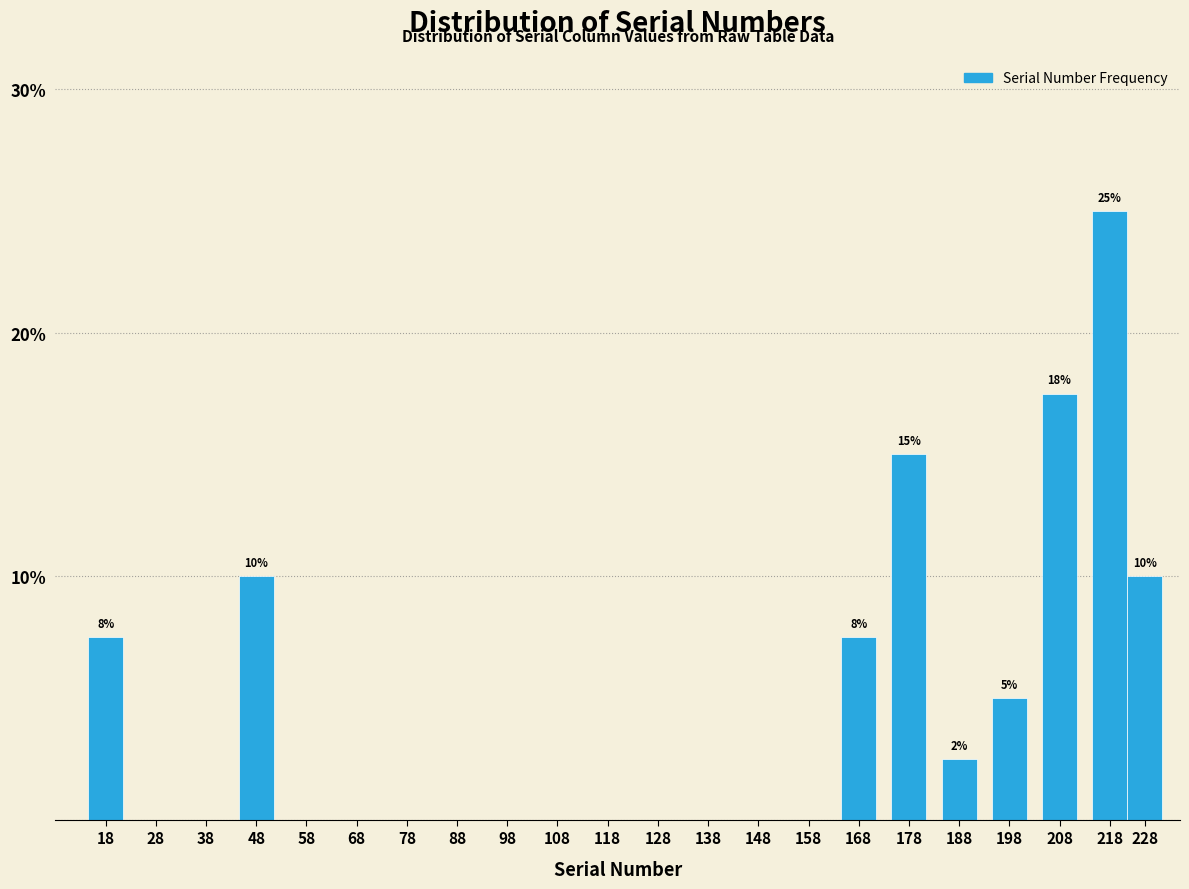

Reading left to right, list all the values displayed in this chart.

18=7.5	28=0.0	38=0.0	48=10.0	58=0.0	68=0.0	78=0.0	88=0.0	98=0.0	108=0.0	118=0.0	128=0.0	138=0.0	148=0.0	158=0.0	168=7.5	178=15.0	188=2.5	198=5.0	208=17.5	218=25.0	228=10.0